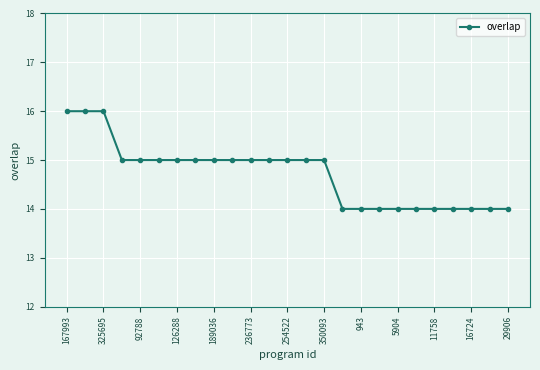

Is this an area chart (filled region under the line)?

No